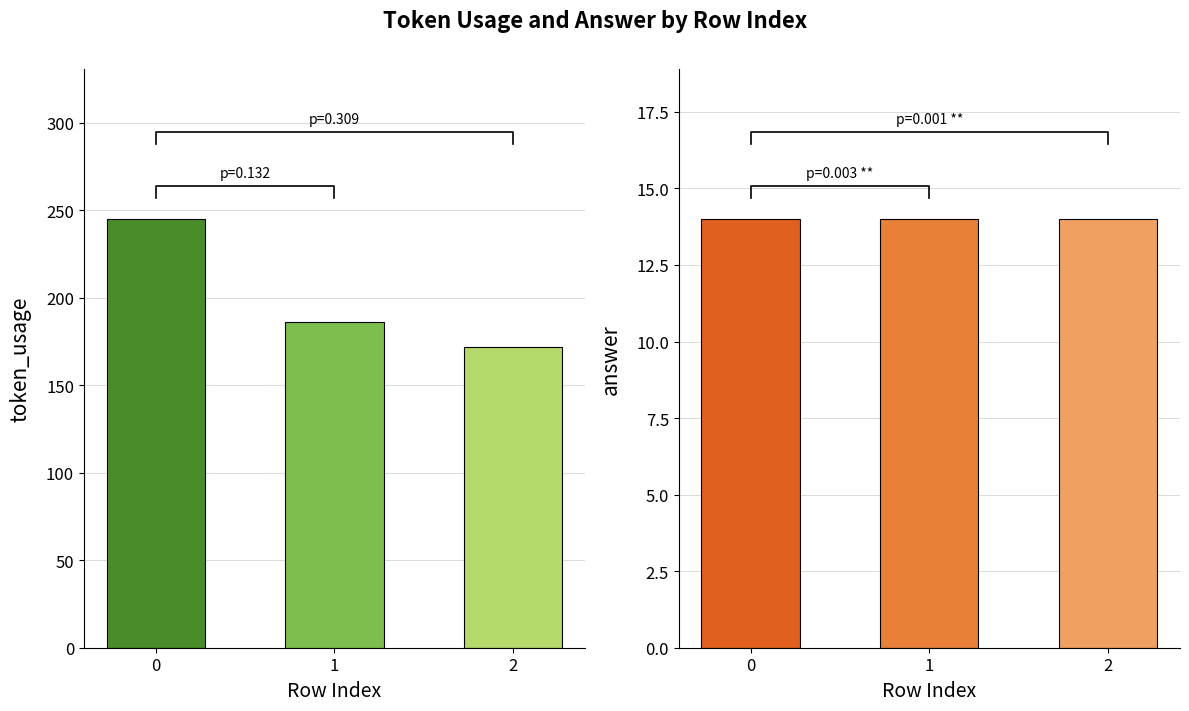

What is the value of the token_usage bar at the 3rd from the left?

172